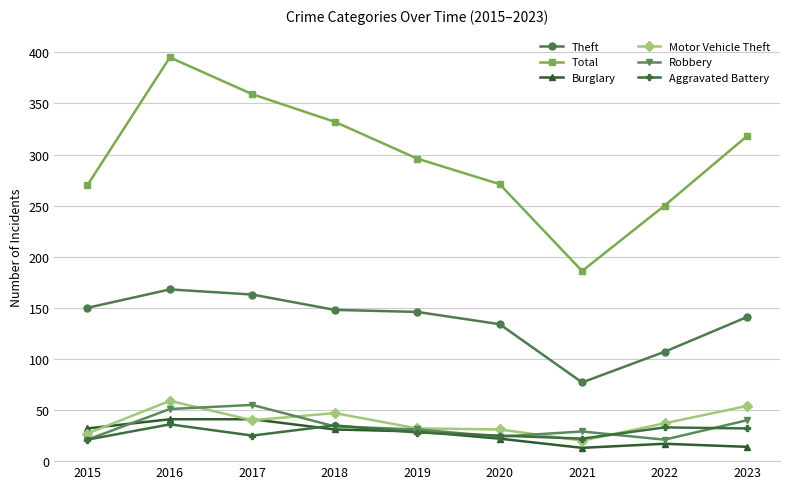

List the series in order of their peak value, highest first.

Total, Theft, Motor Vehicle Theft, Robbery, Burglary, Aggravated Battery